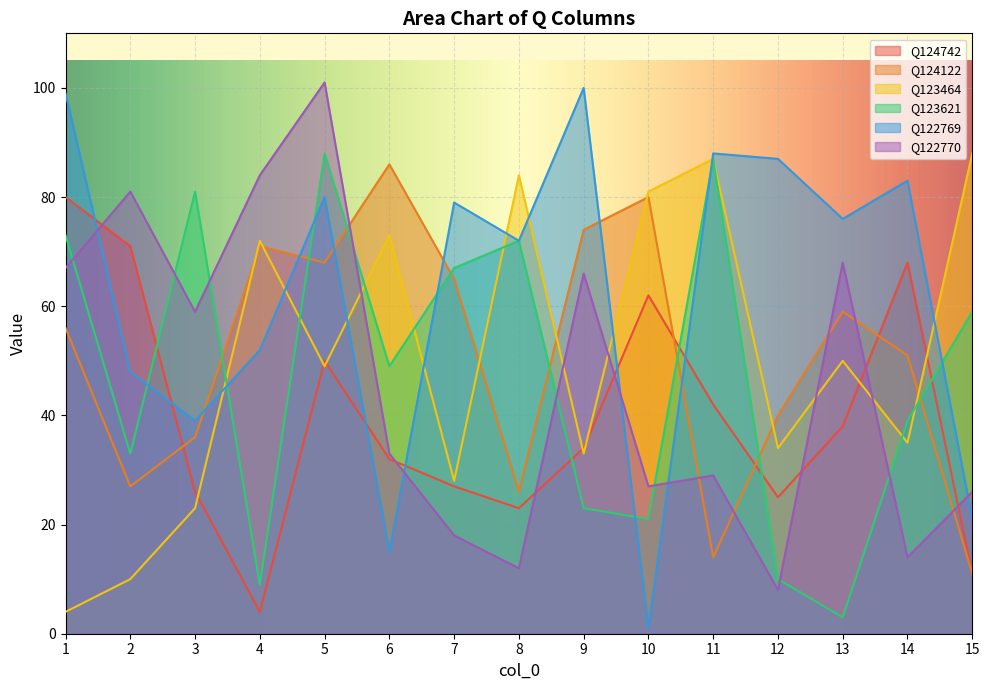

What is the difference between the maximum and minimum values in the Q122769 series?

99